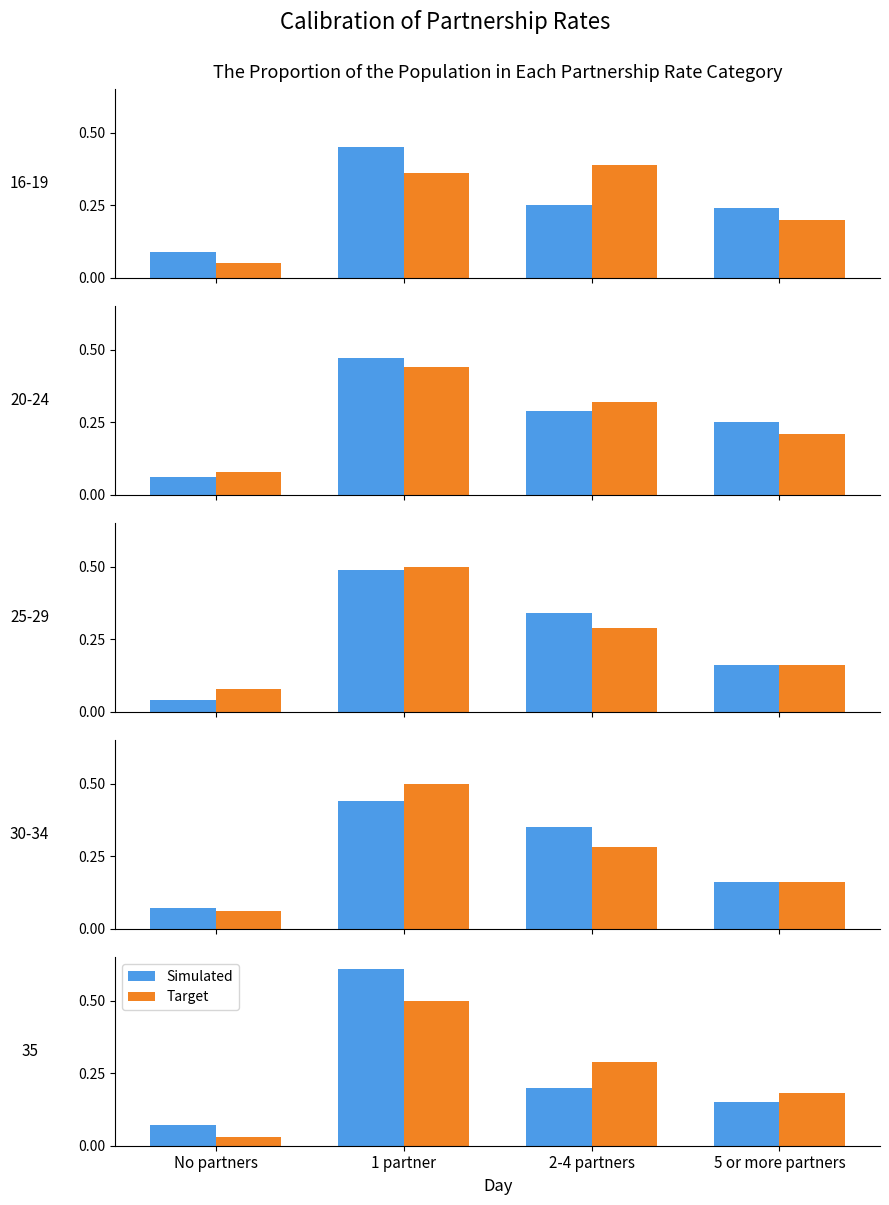

Between No partners and 2-4 partners, which series saw the biggest shift?

Target